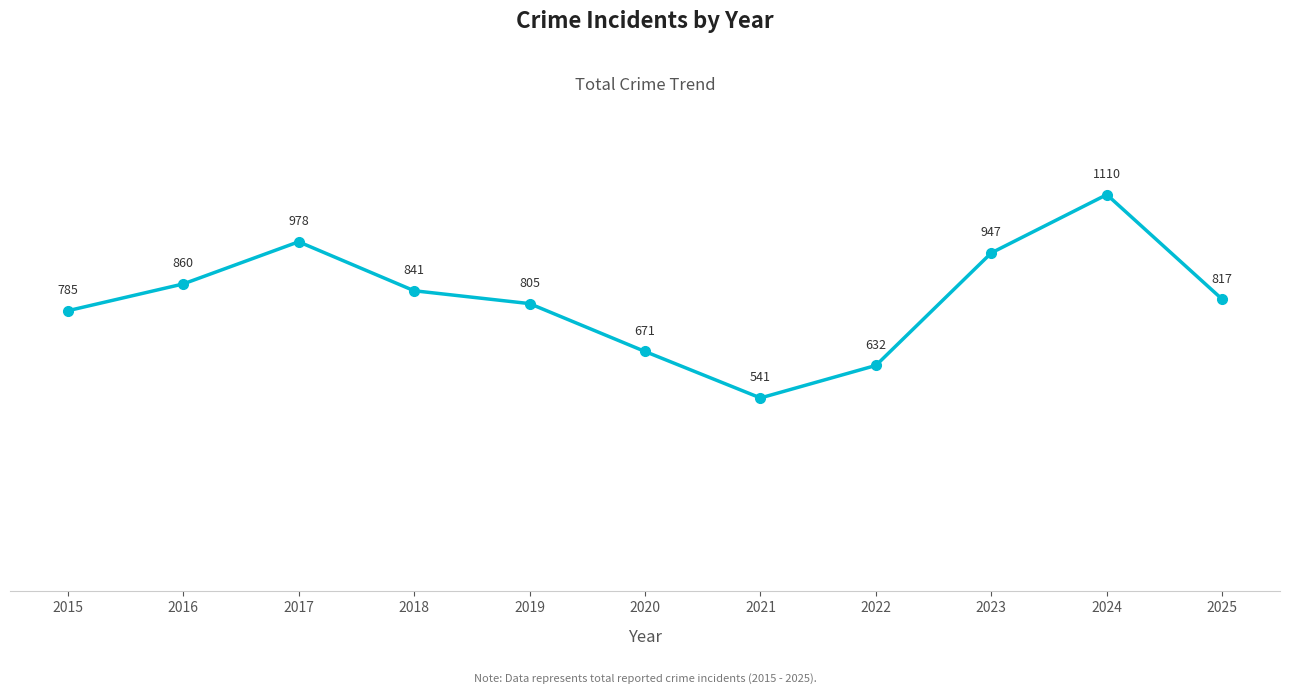

What is the value of the 11th point from the left?

817